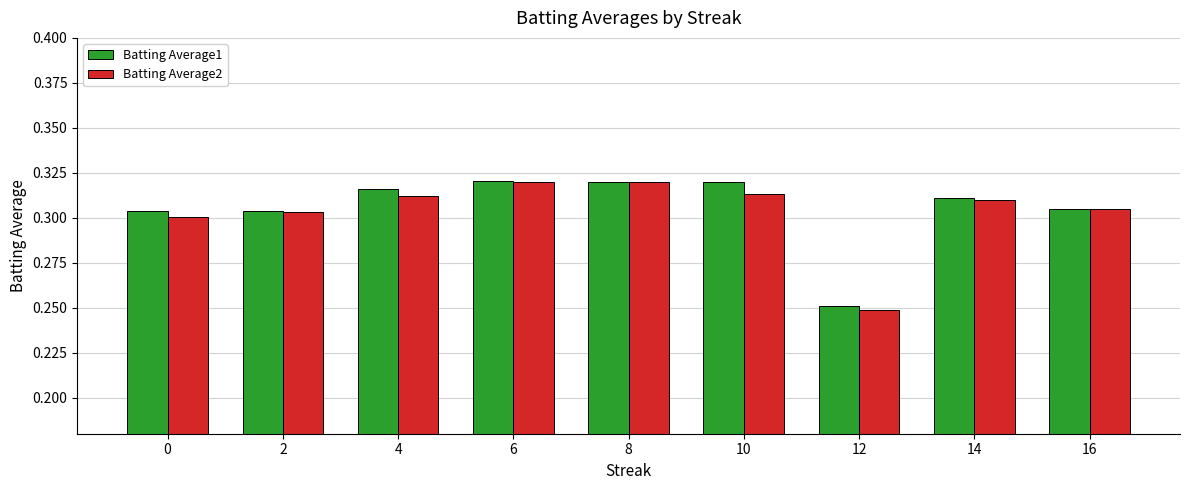

Which series has the largest range (max minus min)?

Batting Average2